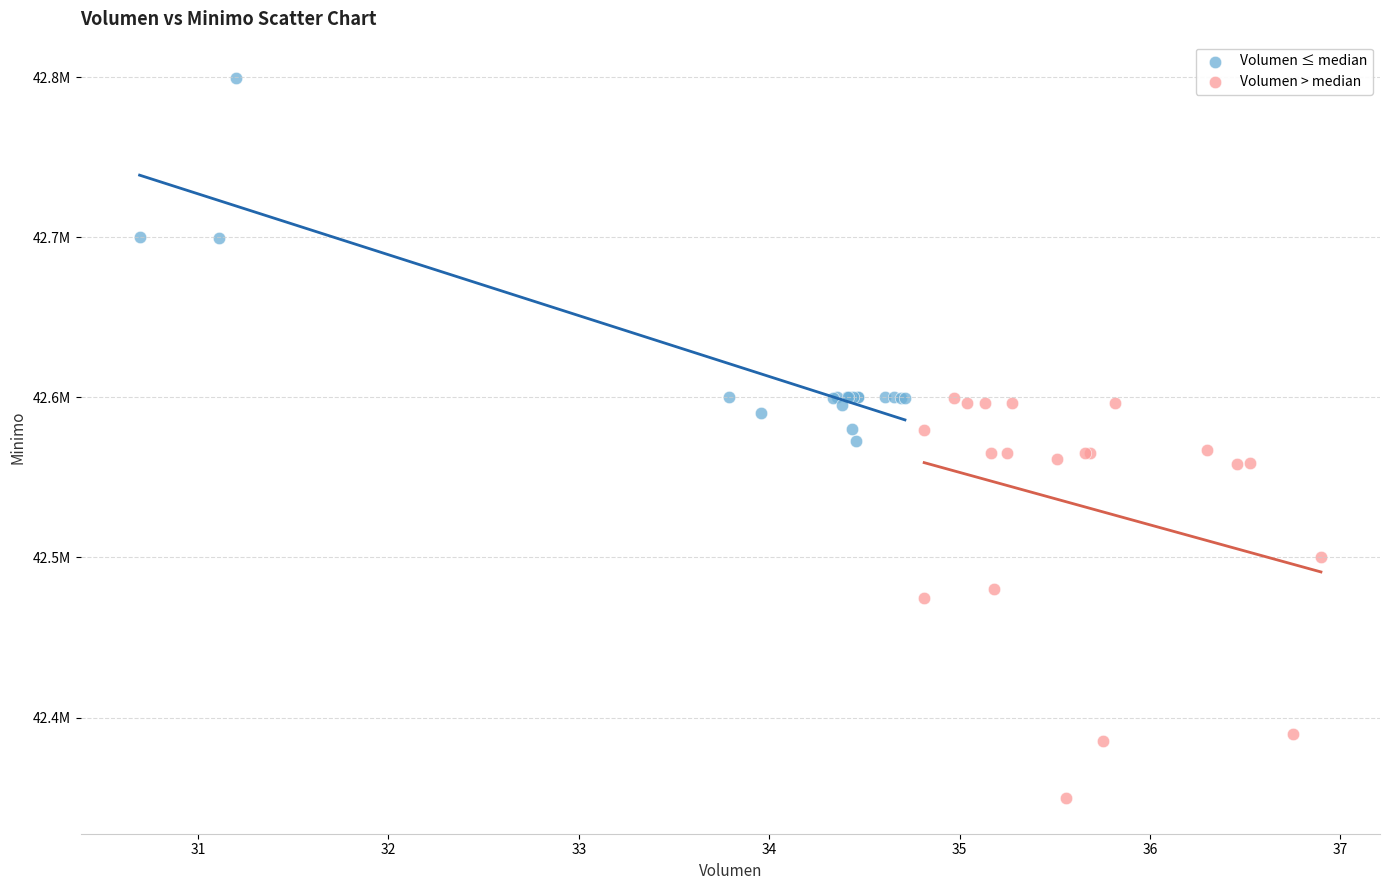

What are all the series names shown in the legend?

Volumen ≤ median, Volumen > median